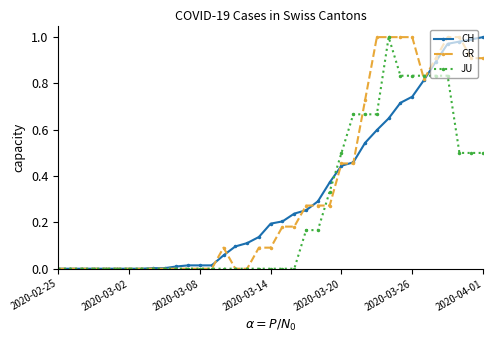

True or false: JU has more than 0 points higher than both neighbors.

True